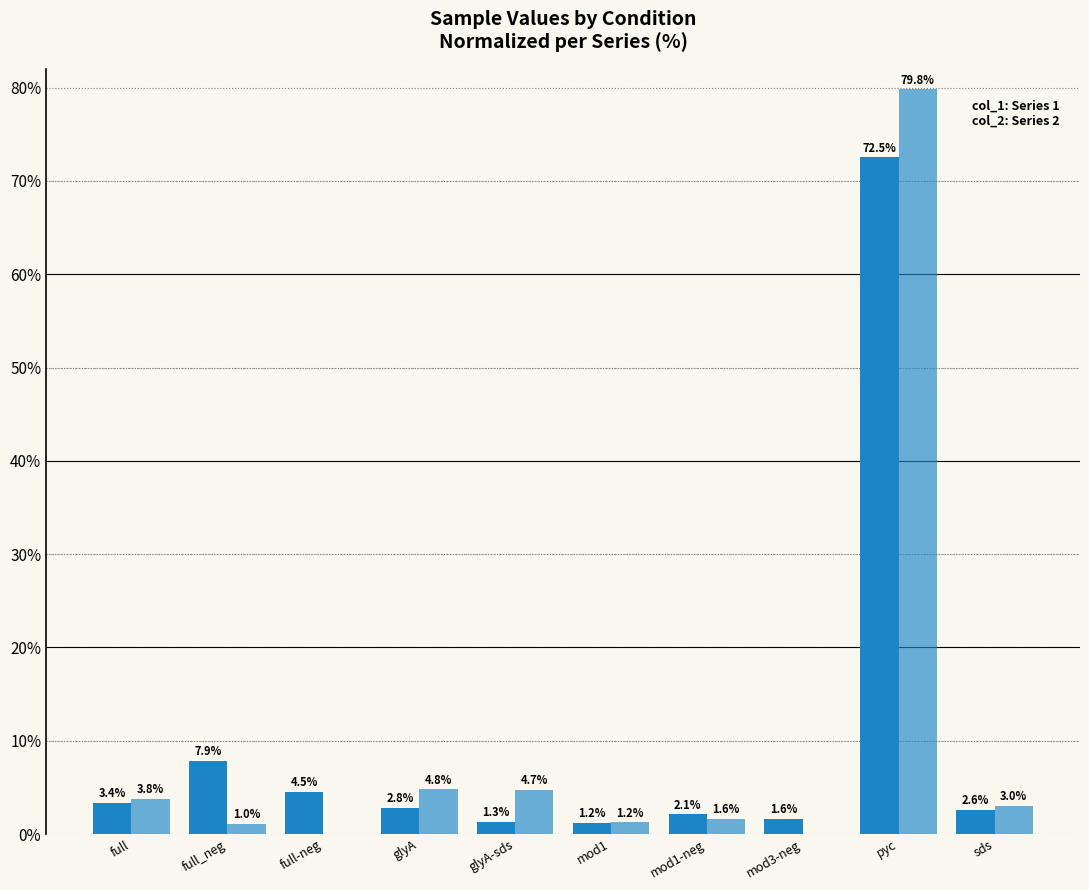

How many groups of bars are there?

10